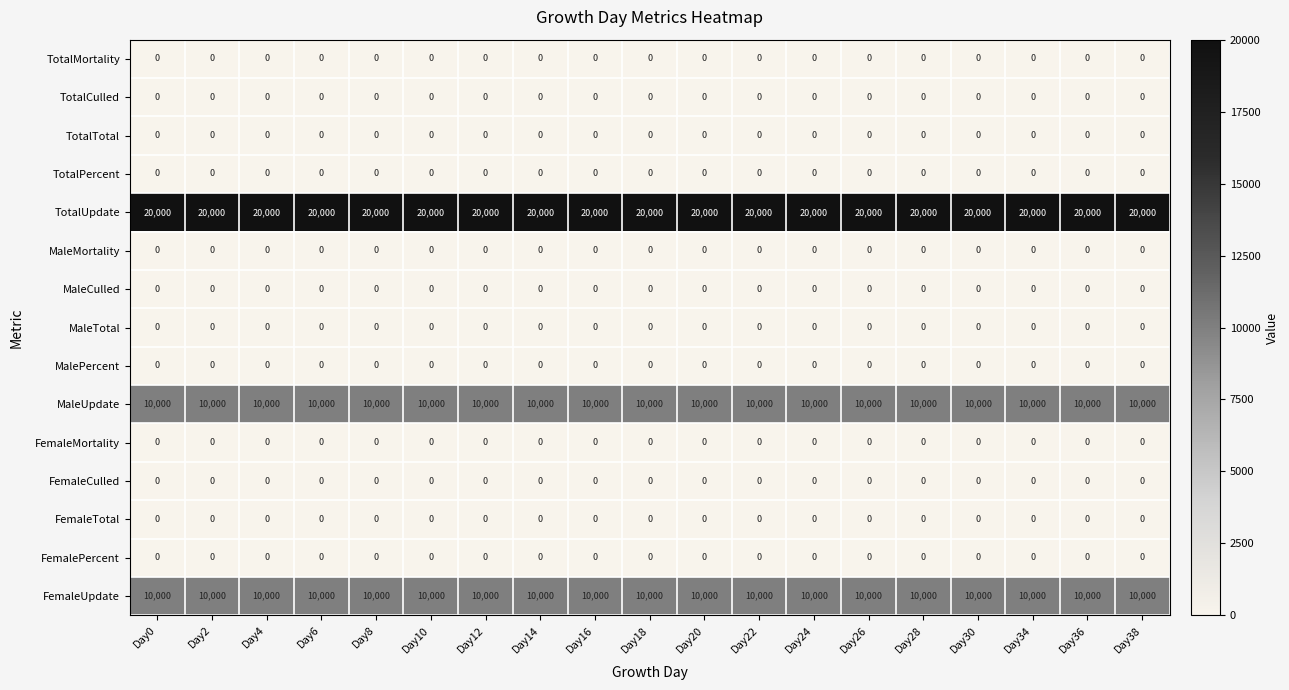

The TotalCulled series shows 0 at Day6. True or false?

True